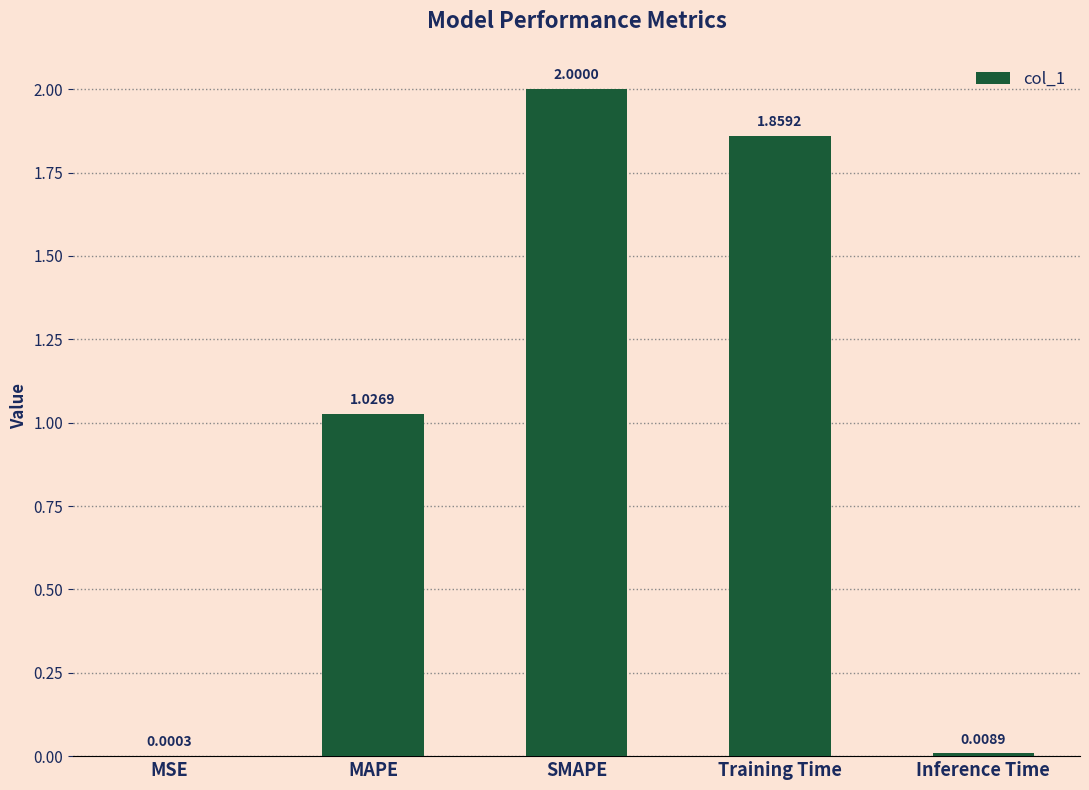

What is the sum of all values?

4.9